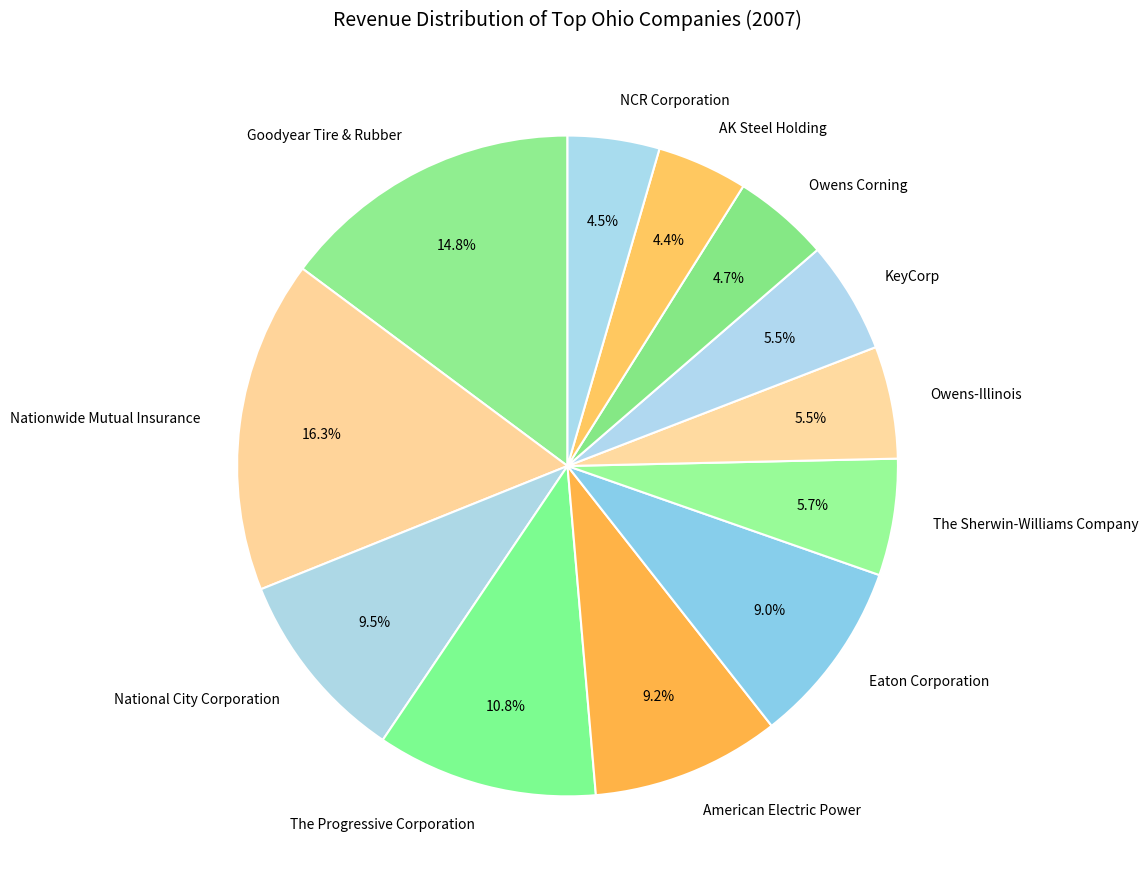

Between Goodyear Tire & Rubber and Owens-Illinois, which is larger?

Goodyear Tire & Rubber